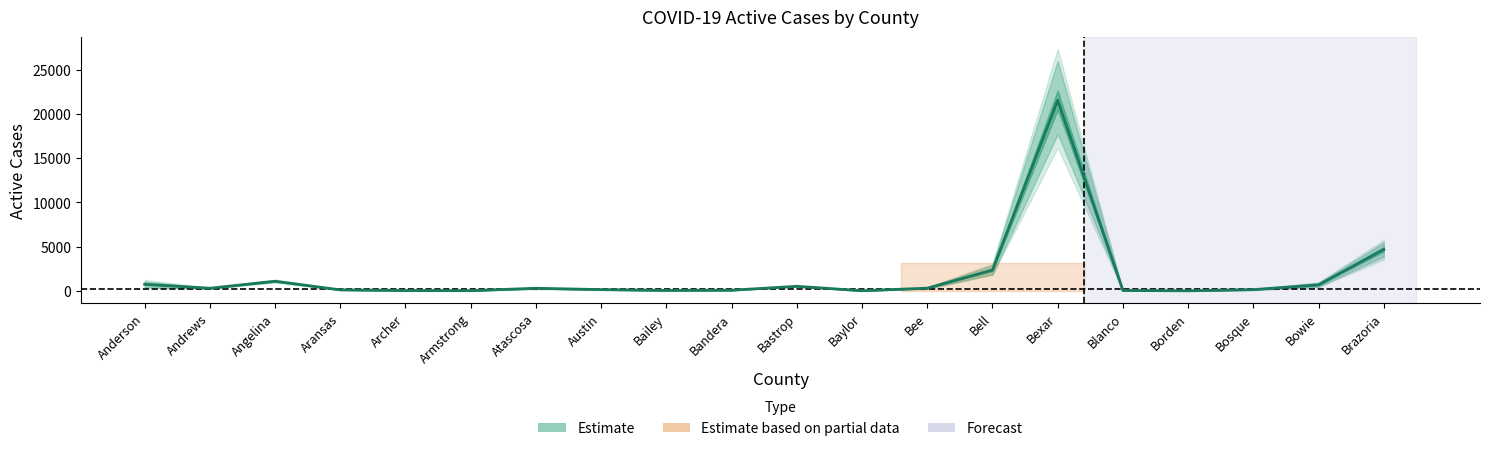

What is the label of the 19th point from the left?

Bowie